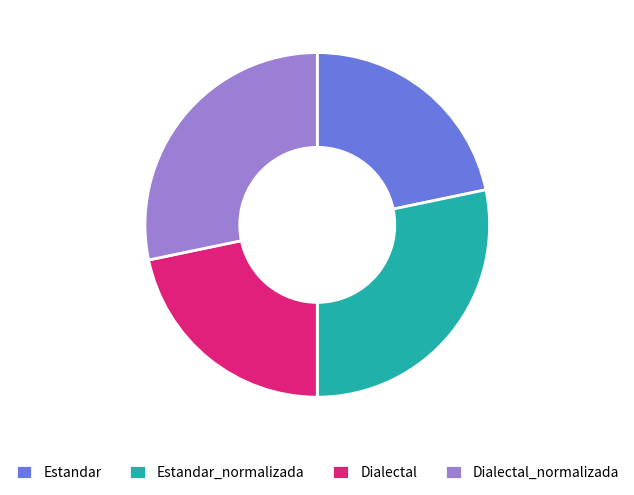

Which has a higher value, Dialectal or Estandar_normalizada?

Estandar_normalizada